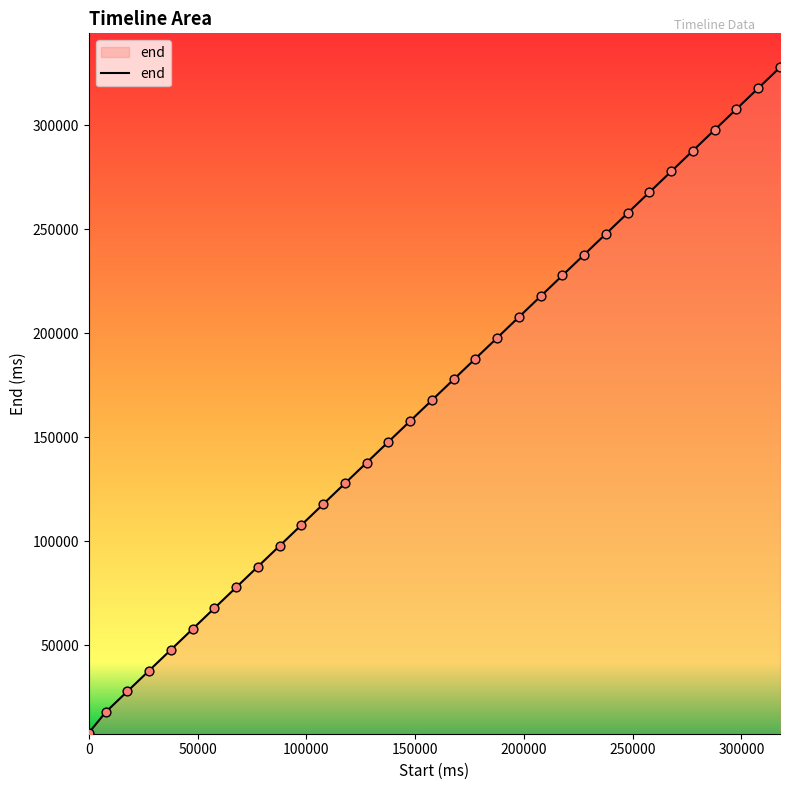

What is the minimum value shown in the chart?

7760